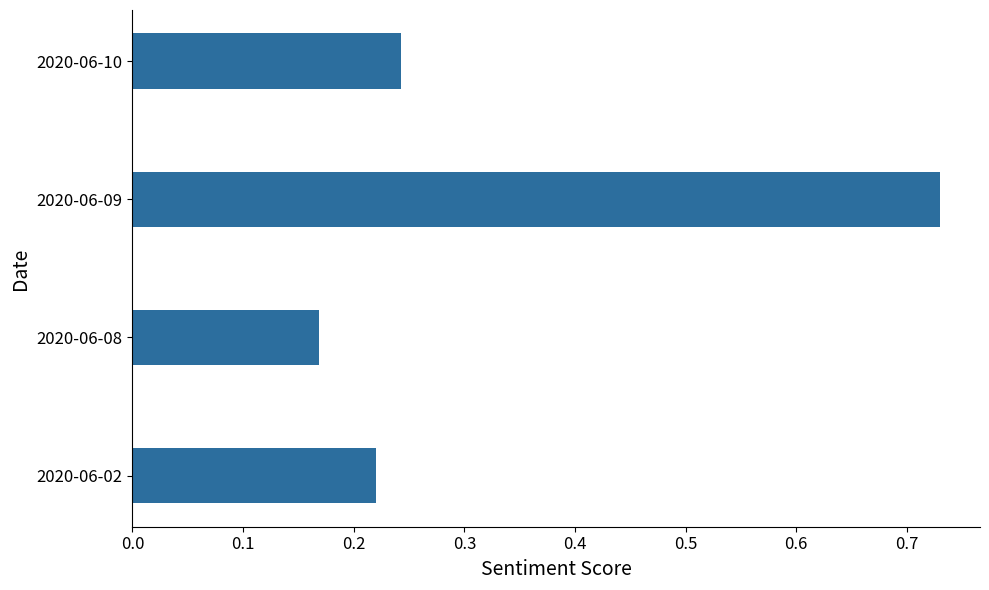

List the labels in order of value, smallest first.

2020-06-08, 2020-06-02, 2020-06-10, 2020-06-09